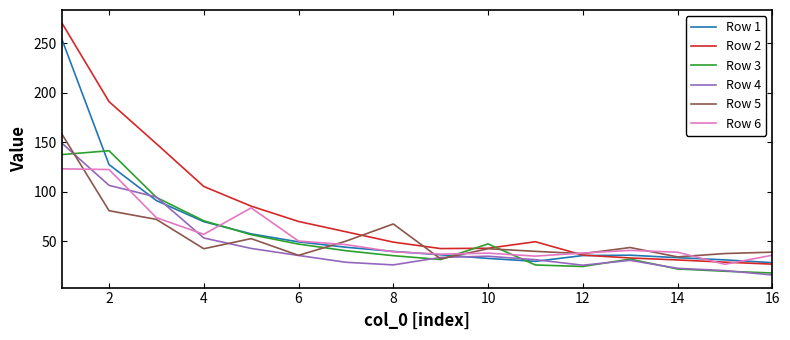

True or false: Row 5 and Row 3 intersect in this chart.

True